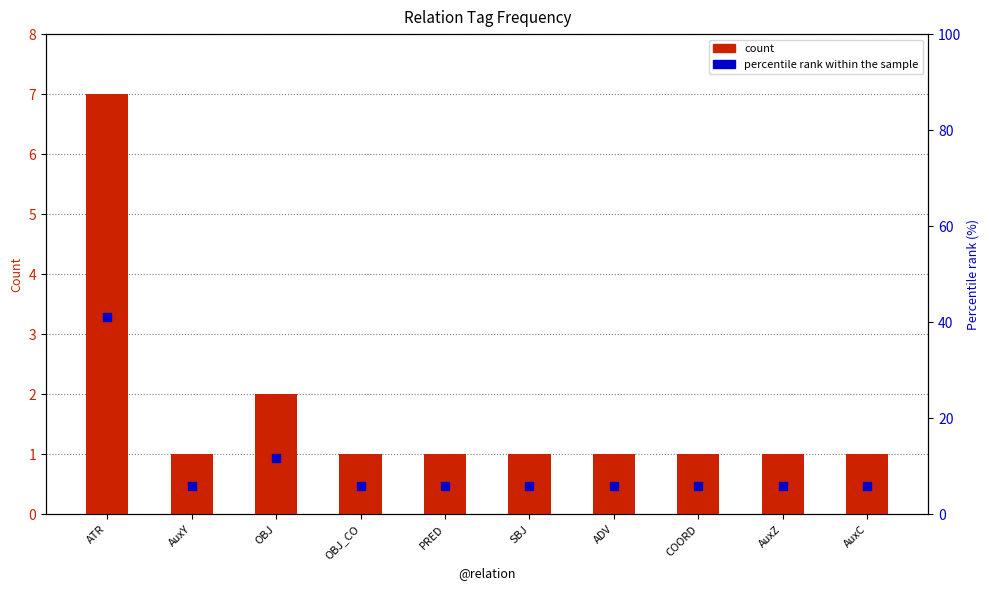

Is the value of percentile rank within the sample at COORD greater than the value of count at OBJ?

Yes